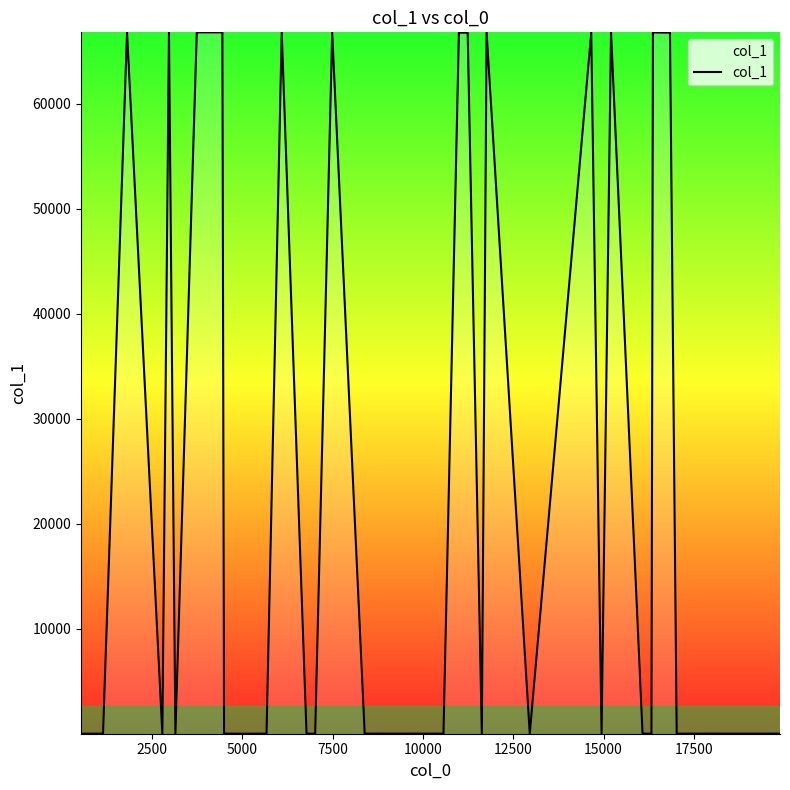

What is the difference between the maximum and minimum values?

66801